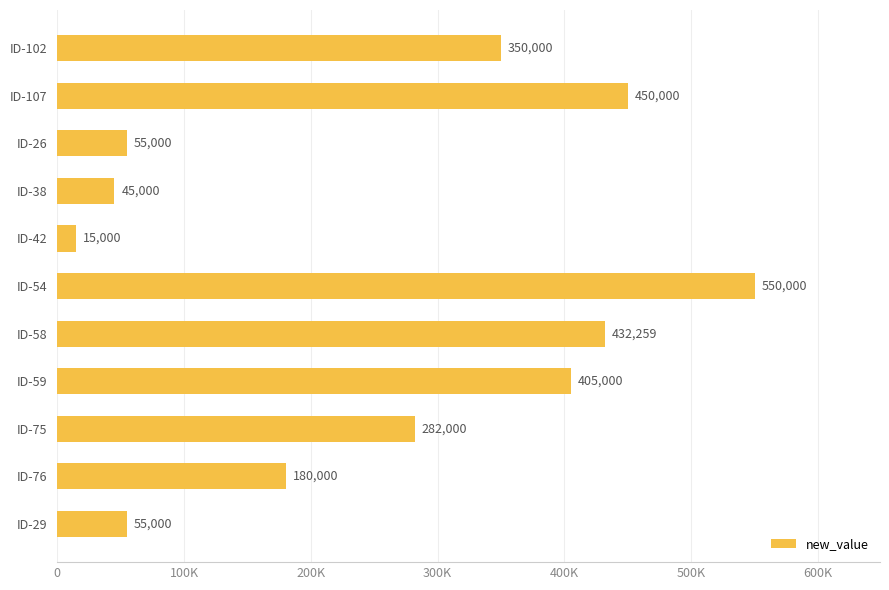

Are the bars horizontal?

Yes